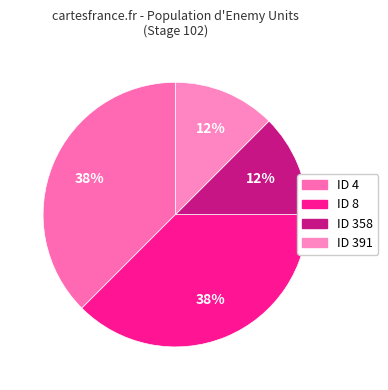

Which category has the biggest portion of the pie?

8 (ID)